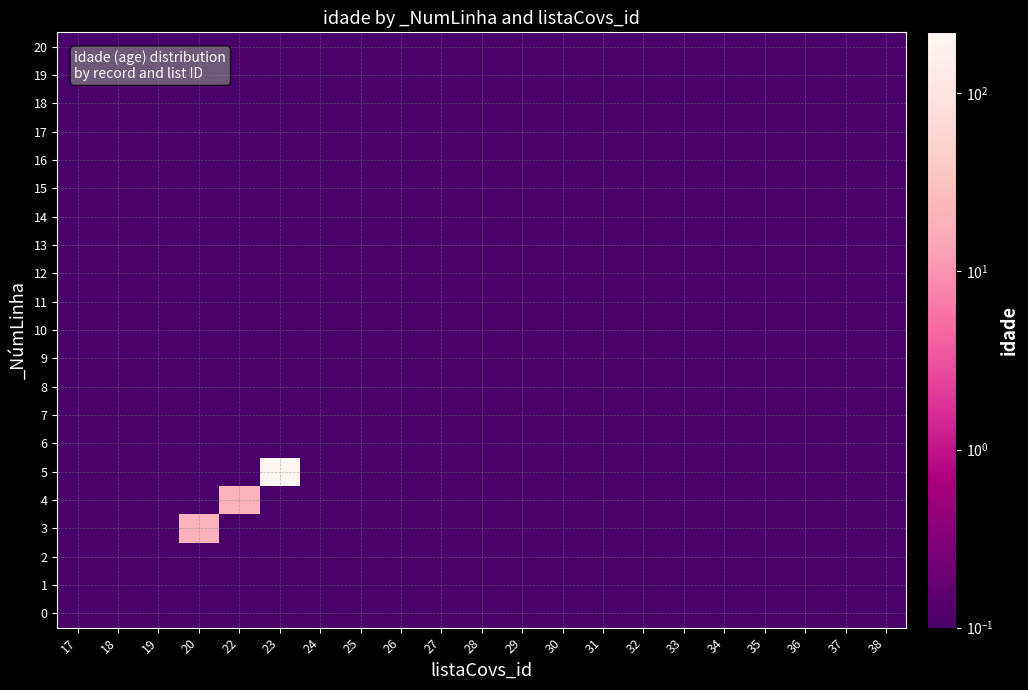

How many data points does each series have?

21